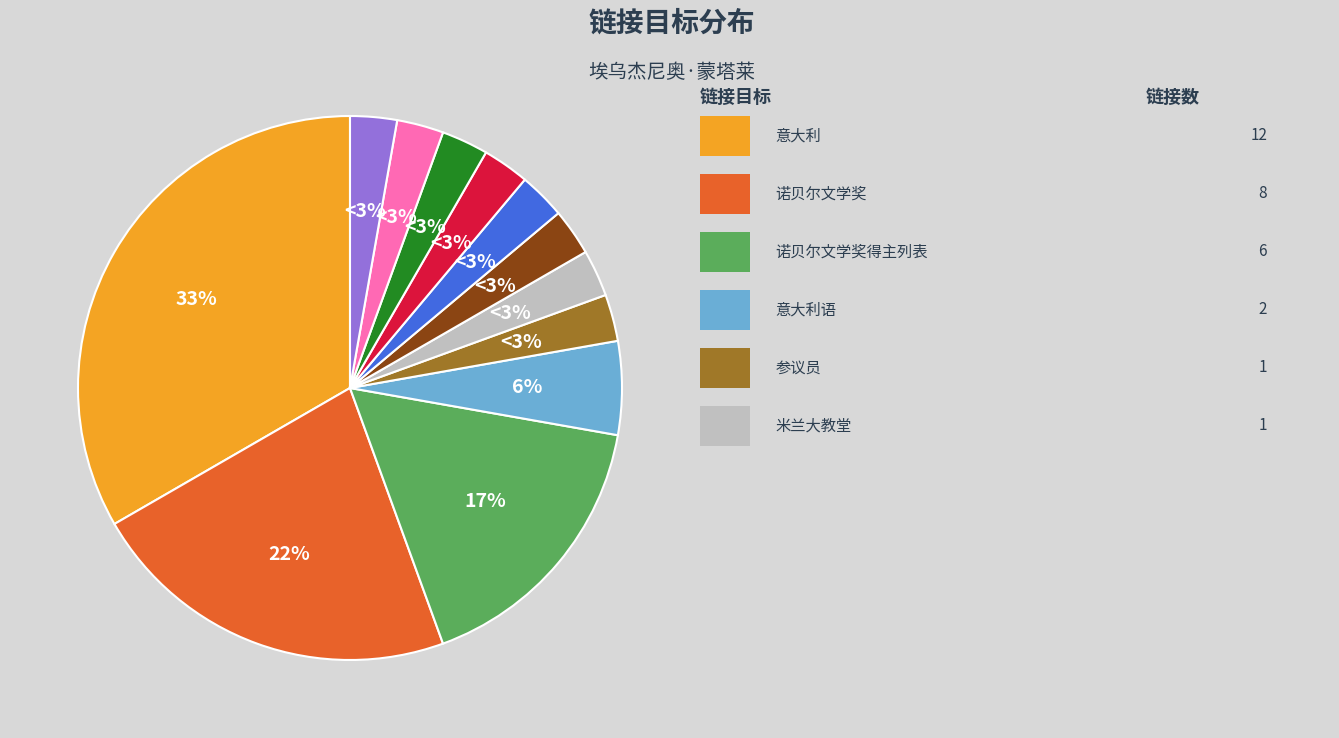

Is there any slice that represents more than half of the pie?

No